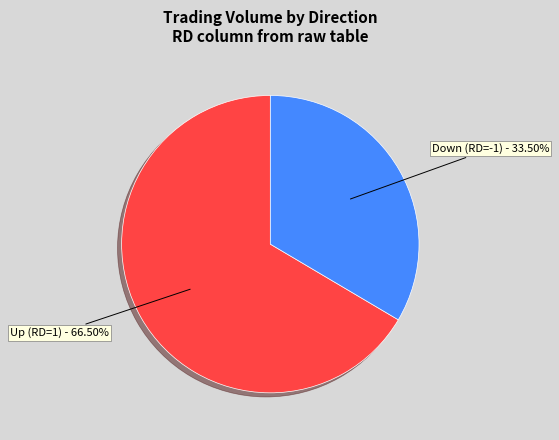

Rank the categories by value from lowest to highest.

Down (RD=-1), Up (RD=1)